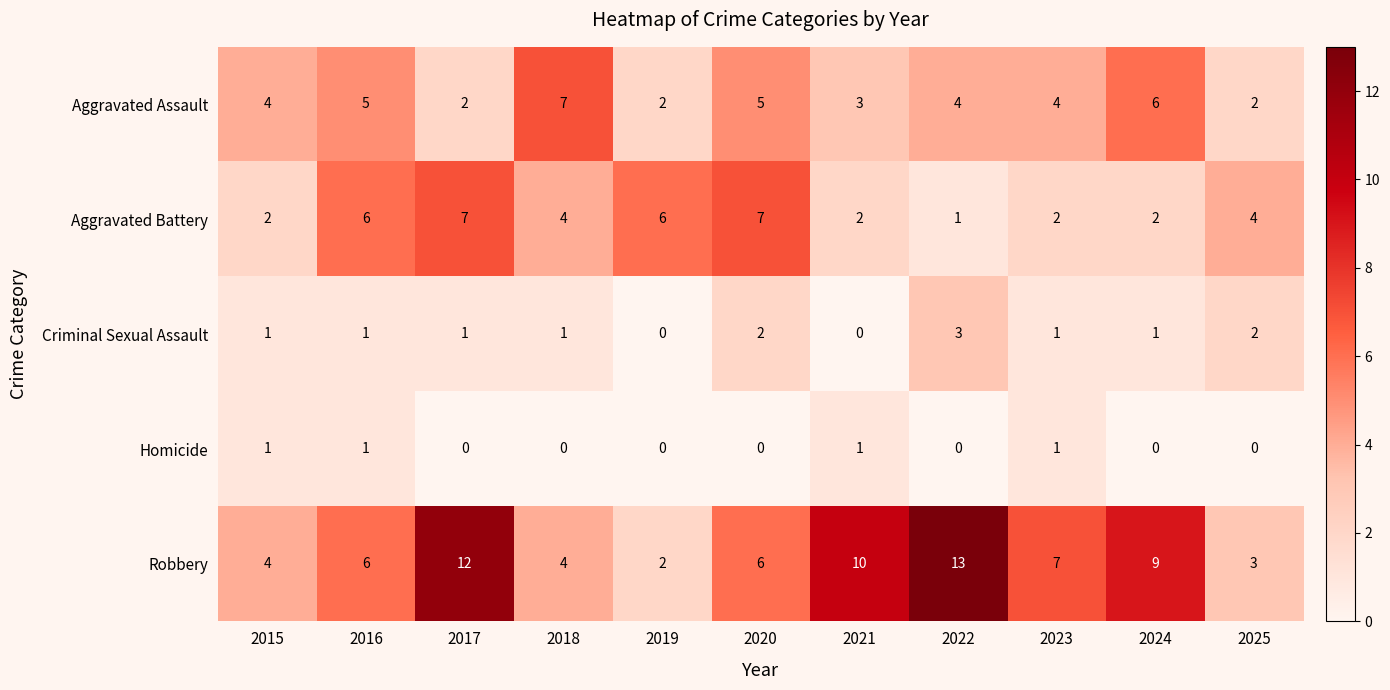

Which series has the largest range (max minus min)?

Robbery